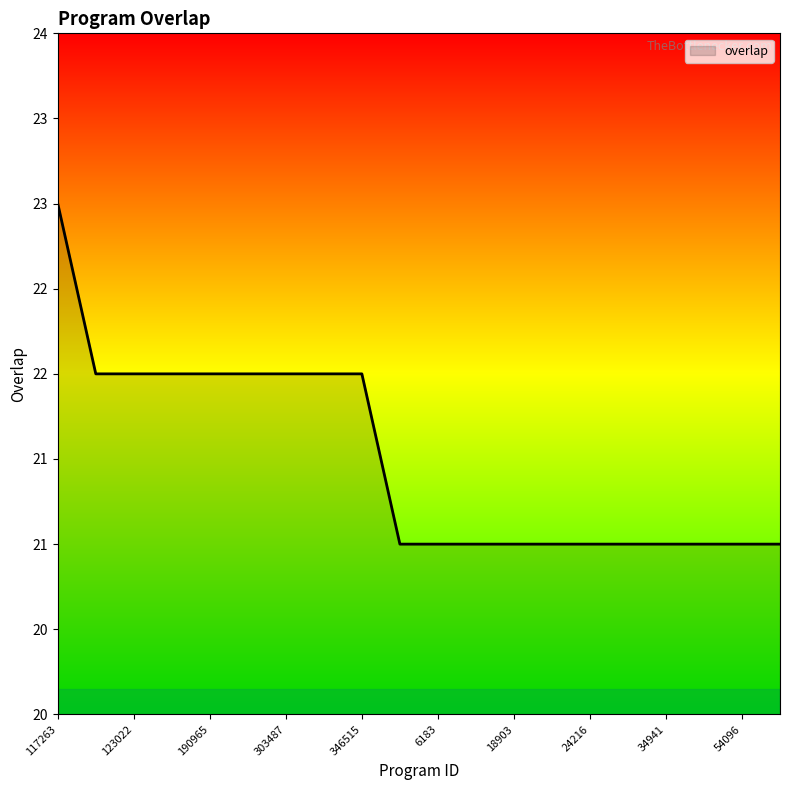

What is the sum of all values?

430